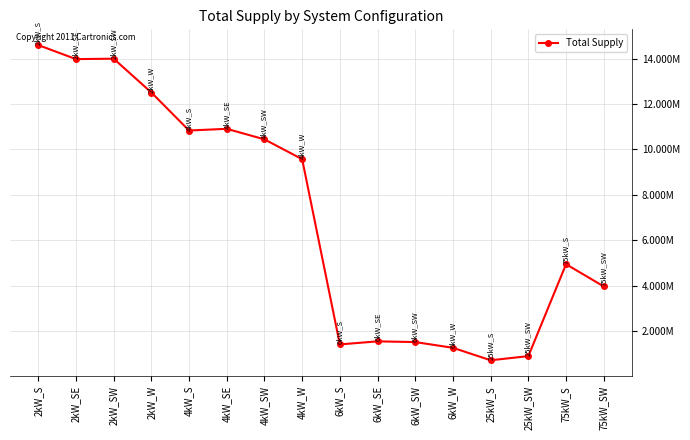

How many points are higher than both their immediate neighbors (excluding endpoints)?

4